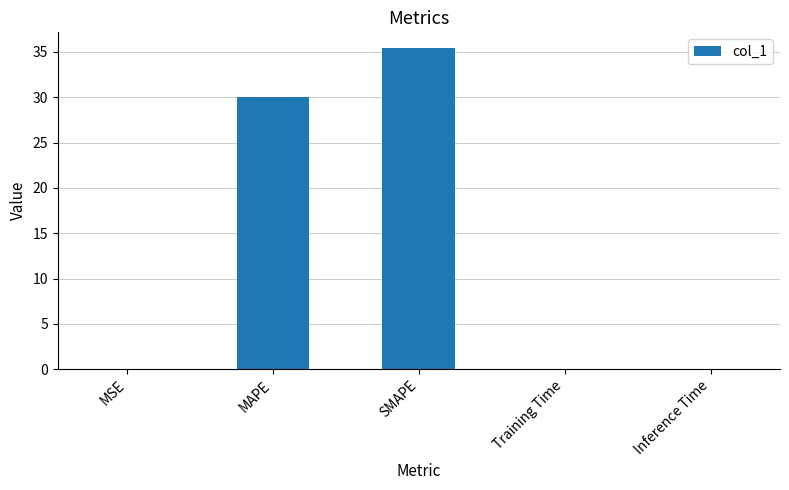

Which category has the highest value across all series?

SMAPE